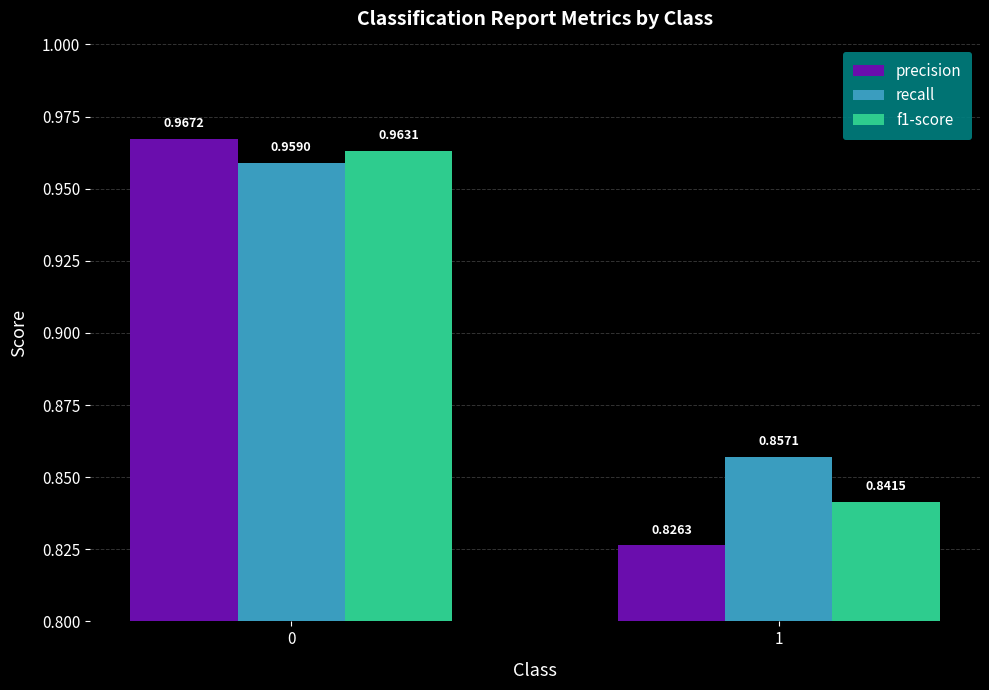

Is it true that precision equals 0.4 at 1?

False